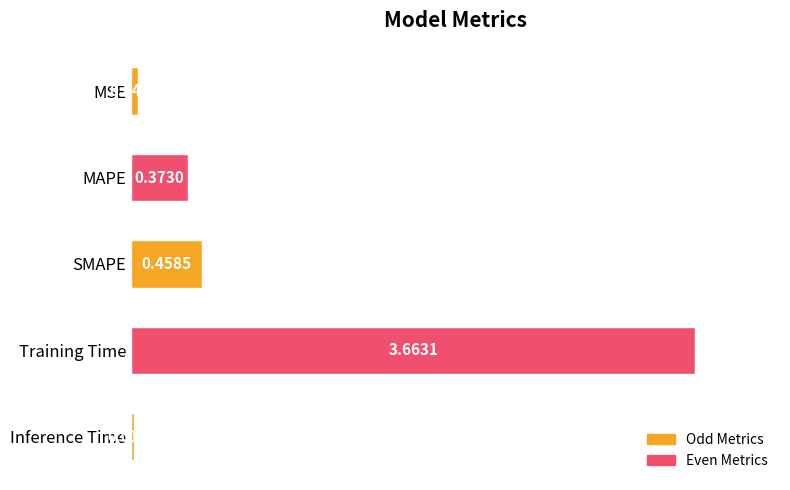

List the labels in order of value, largest first.

Training Time, SMAPE, MAPE, MSE, Inference Time